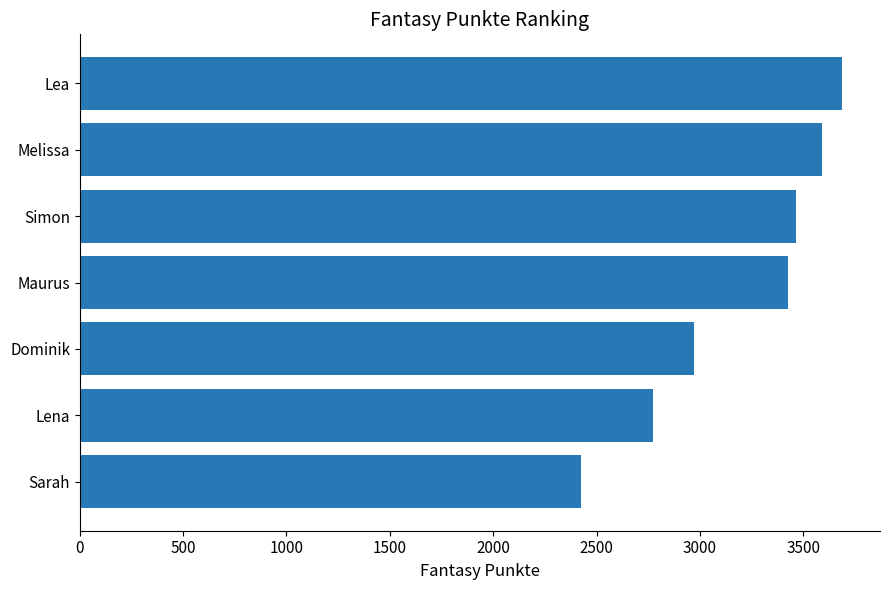

At which label is the value closest to 3055?

Dominik